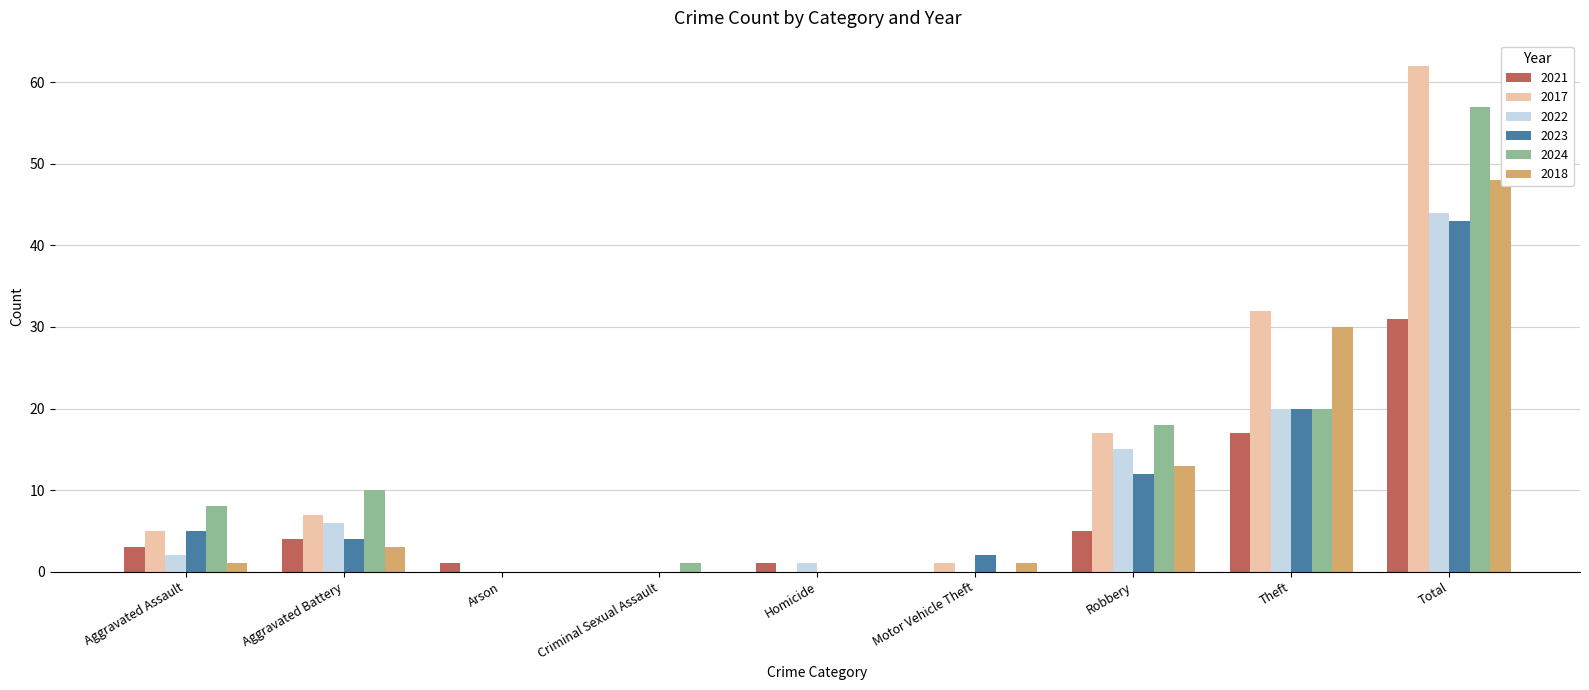

Where is 2018 nearest to the value 24?

Theft